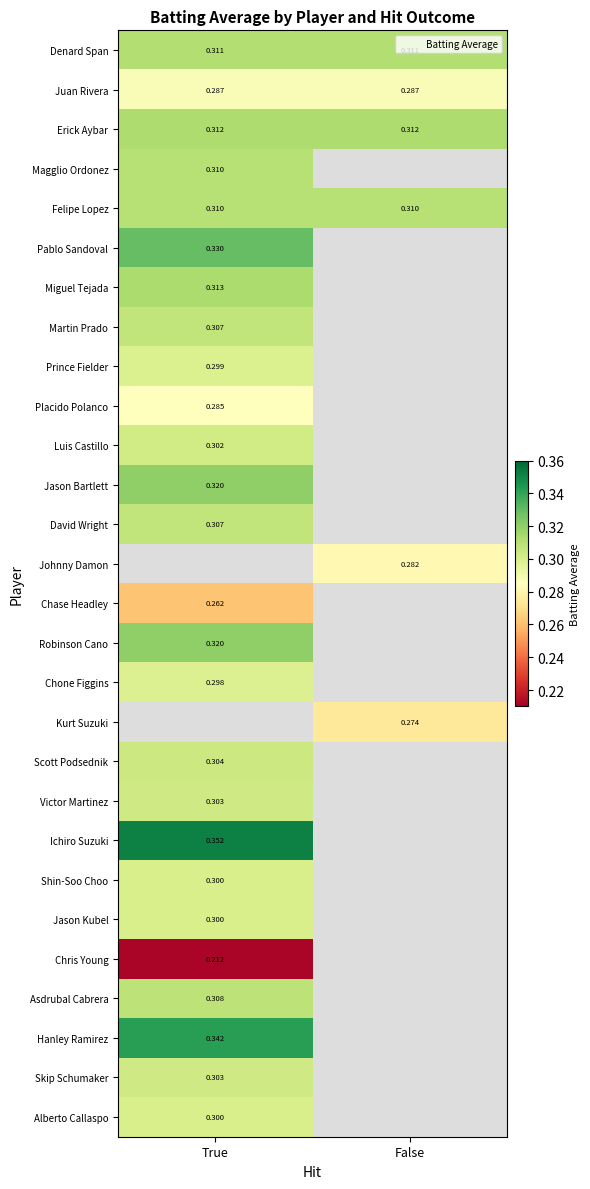

Is the value of Miguel Tejada at True greater than the value of Chone Figgins at True?

Yes